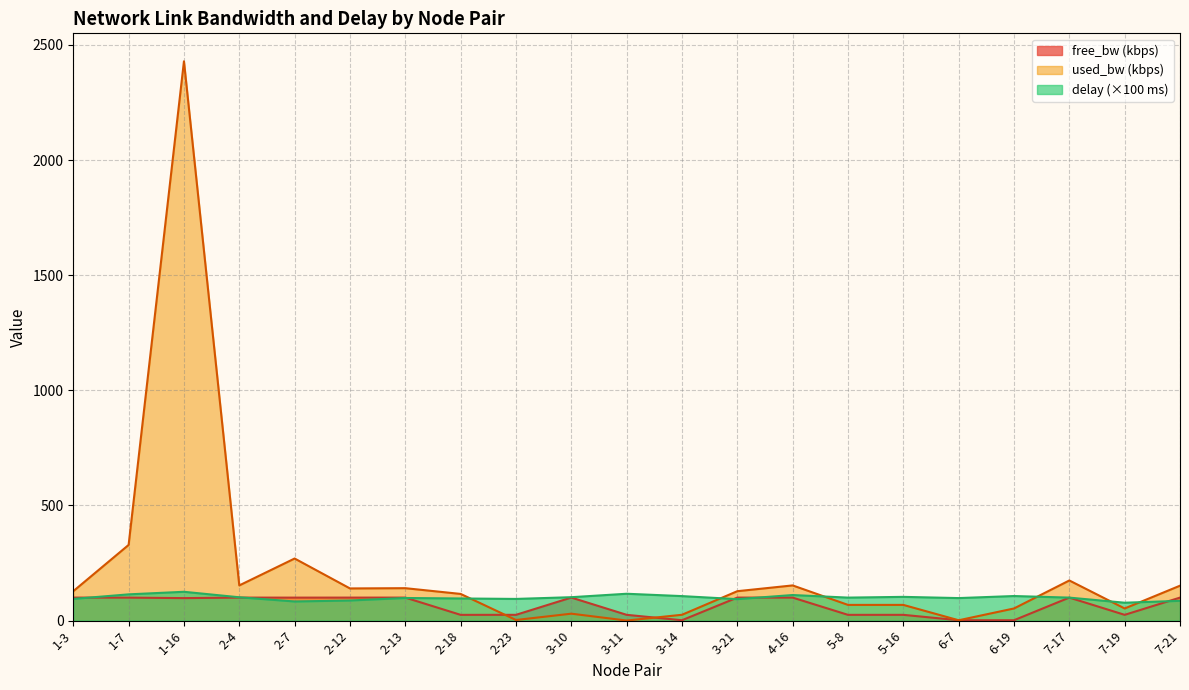

The value of used_bw at 3-21 is 127.7. True or false?

True